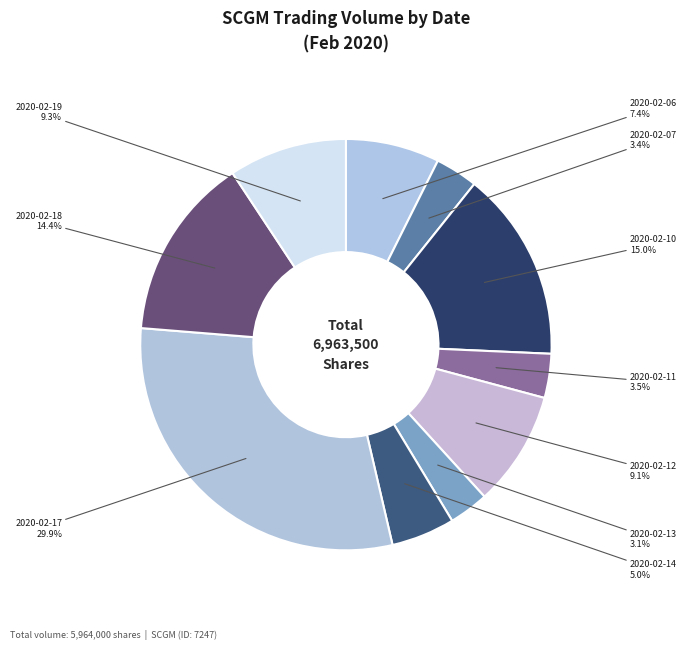

The 2020-02-18 slice represents 14% of the pie. True or false?

True